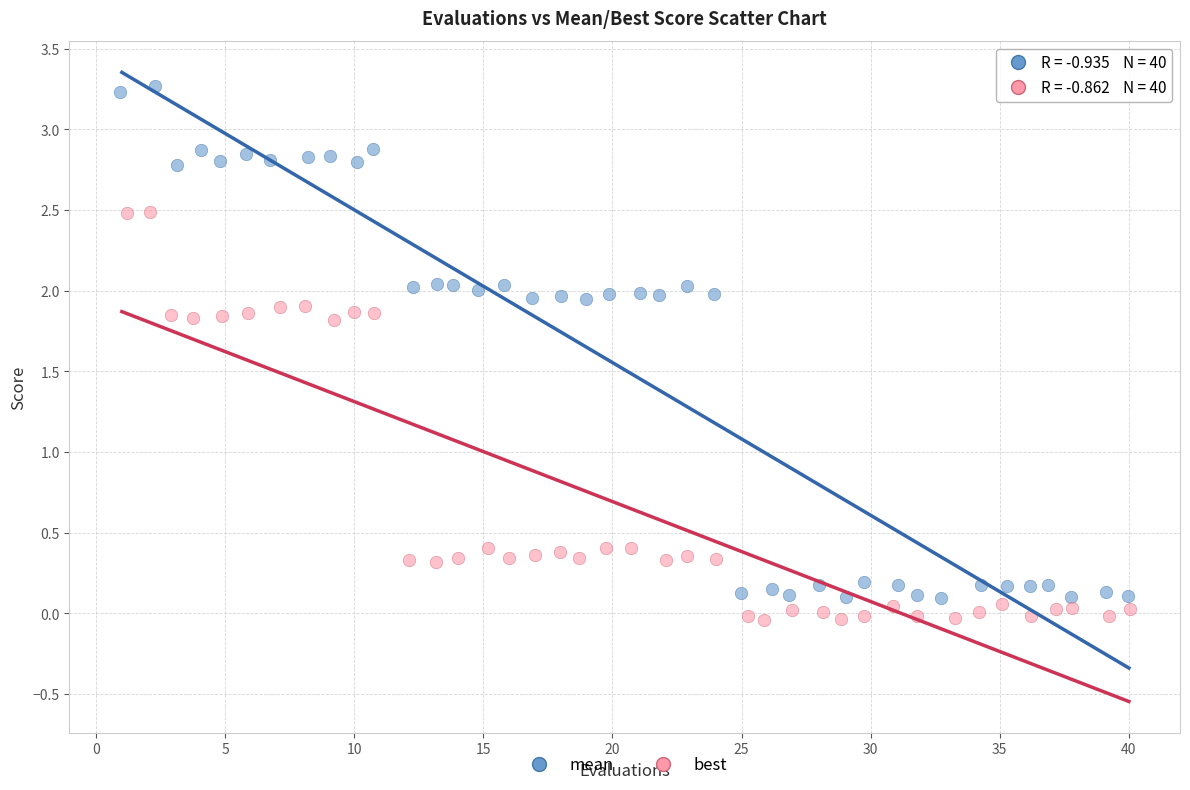

Which series contains the highest Y value?

mean